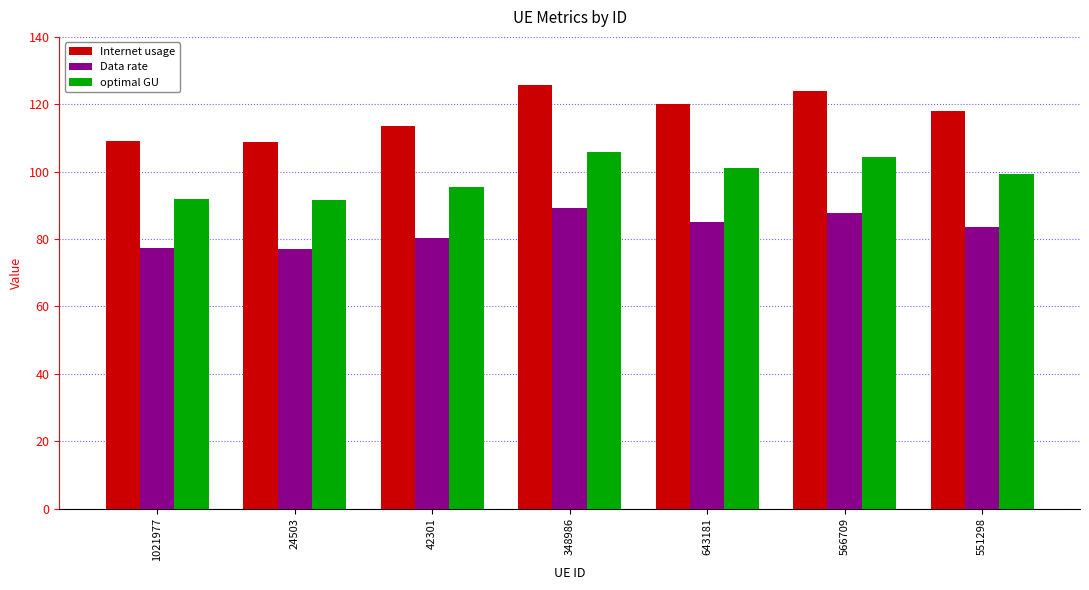

Rank the series by their maximum value, from highest to lowest.

Internet usage, optimal GU, Data rate